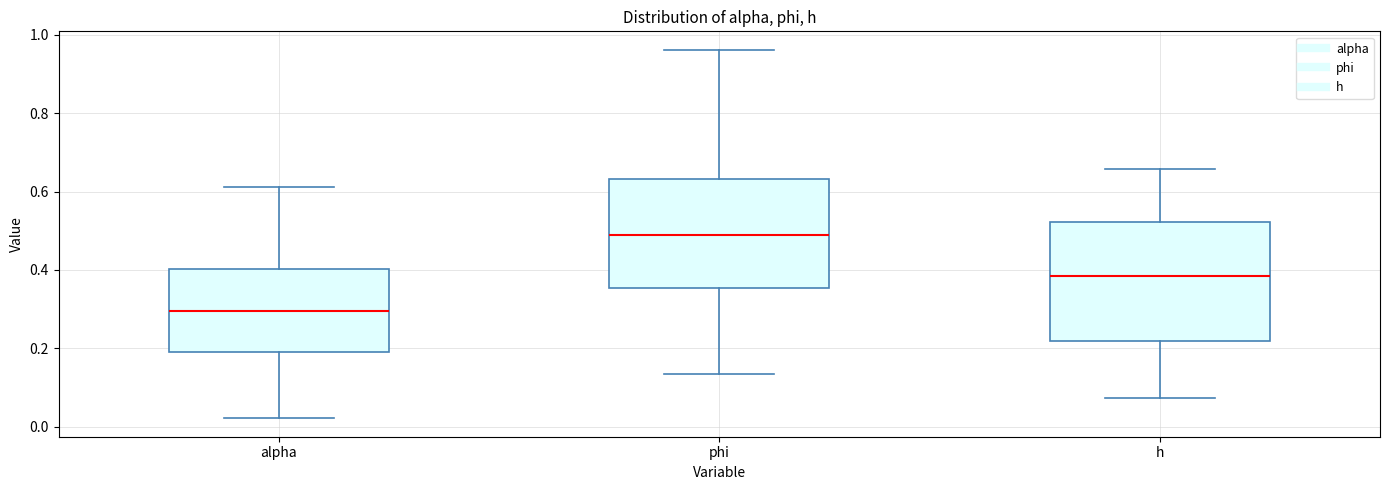

Which box's median line is the highest?

phi